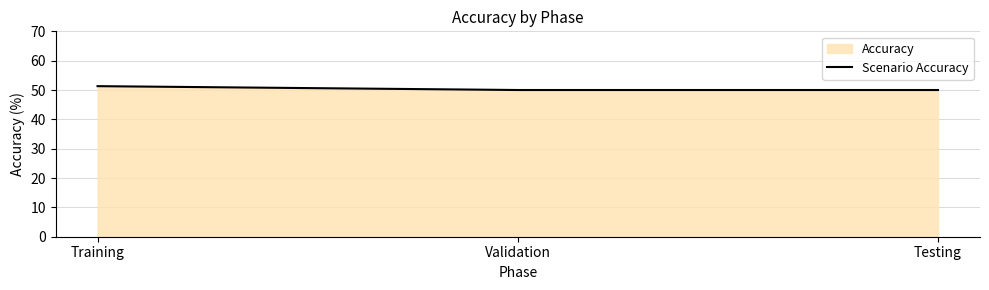

Reading left to right, transcribe all the data shown in this chart.

51.3	50.0	50.0